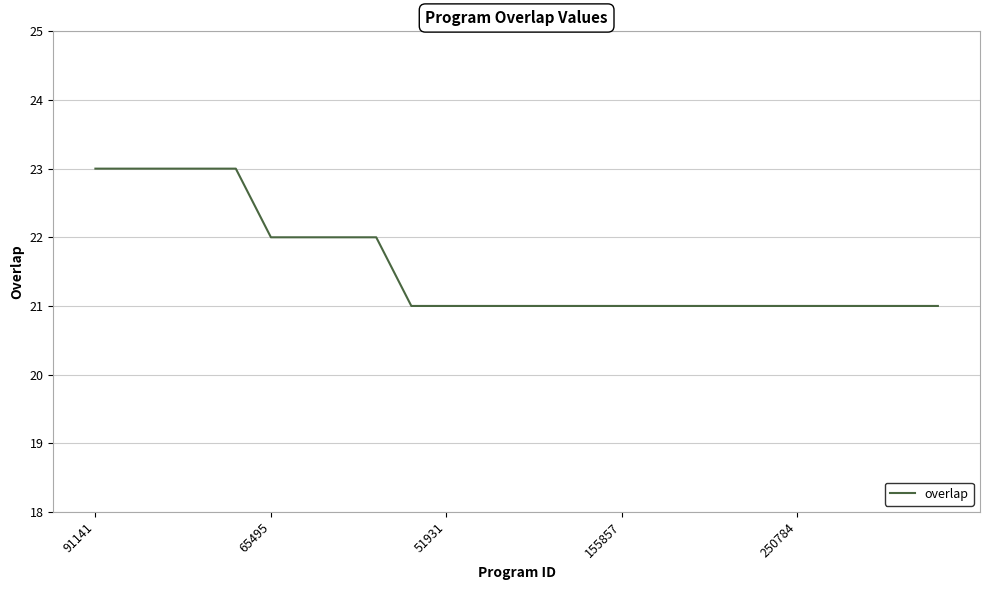

What is the smallest value displayed?

21